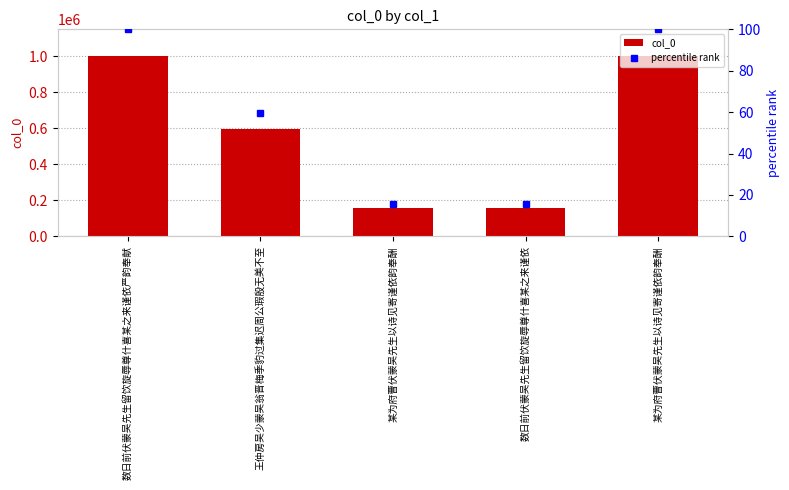

What is the value of the col_0 bar at the 5th from the left?

158331.0